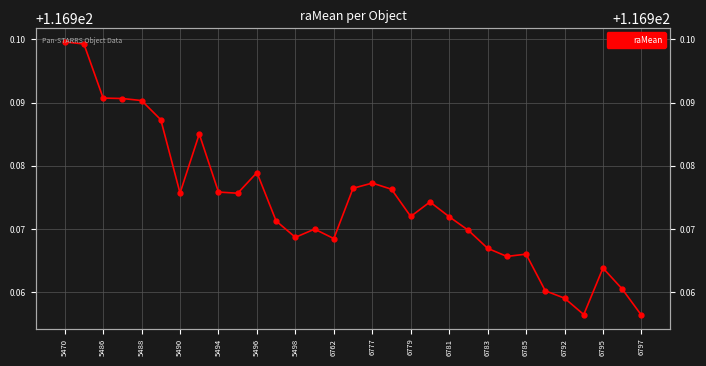

Does the chart display data point markers on the line(s)?

Yes